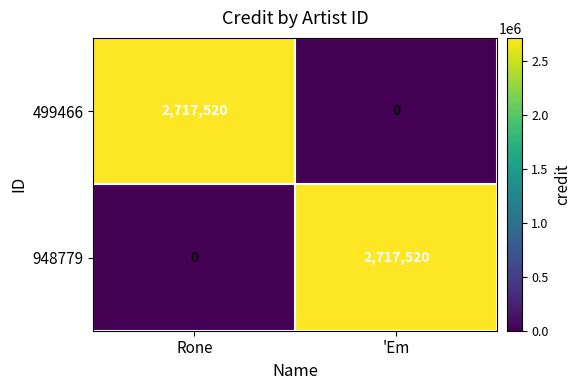

Reading right to left, list all the values displayed in this chart.

499466: 0	2717520
948779: 2717520	0